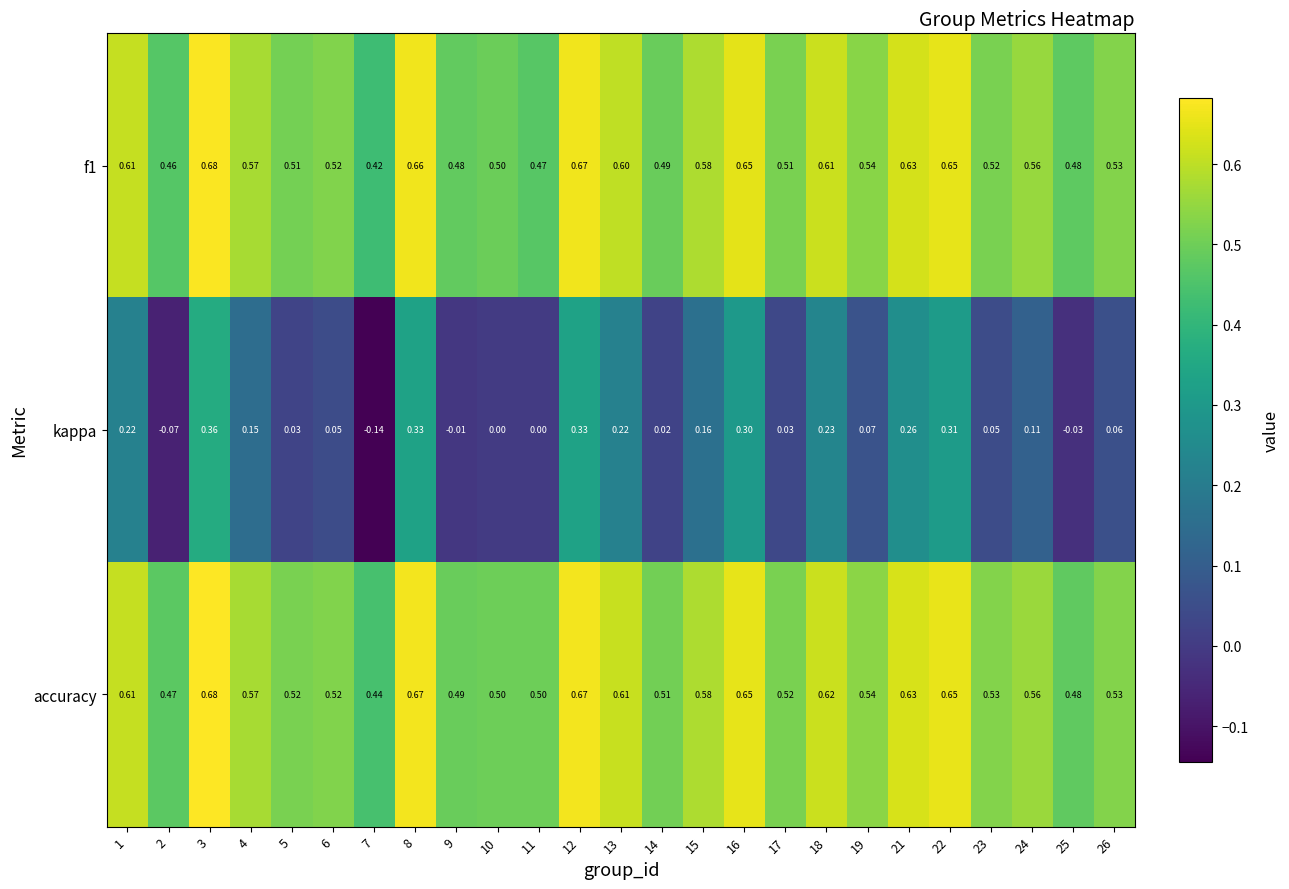

Is the value of accuracy at 17 greater than the value of f1 at 12?

No